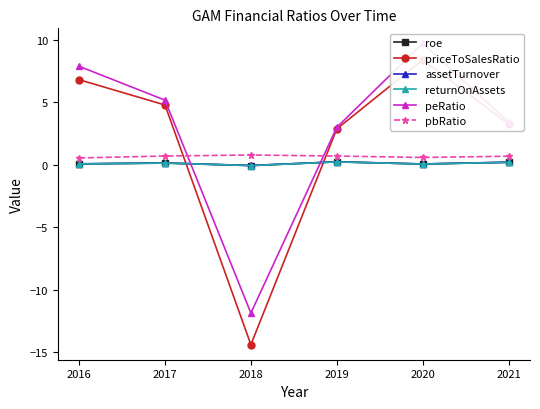

What is the approximate value of priceToSalesRatio at 2019?

2.9